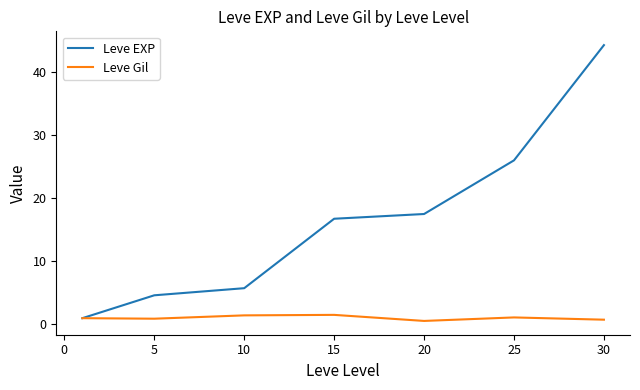

Rank the series by their average value, from highest to lowest.

Leve EXP, Leve Gil